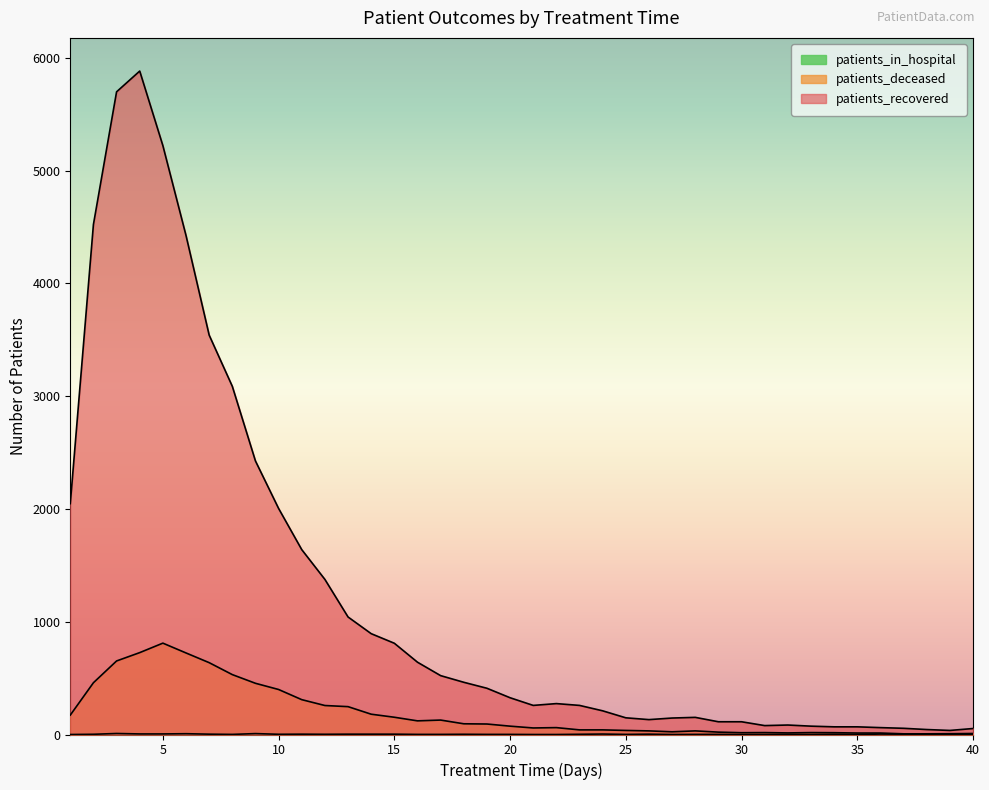

What is the sum of all patients_recovered values?

49398